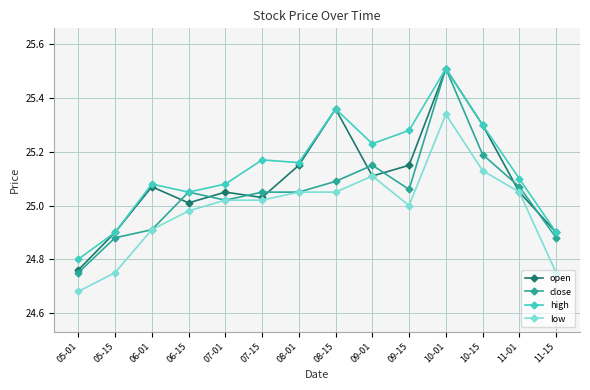

What is the label of the 13th point from the left?

11-01